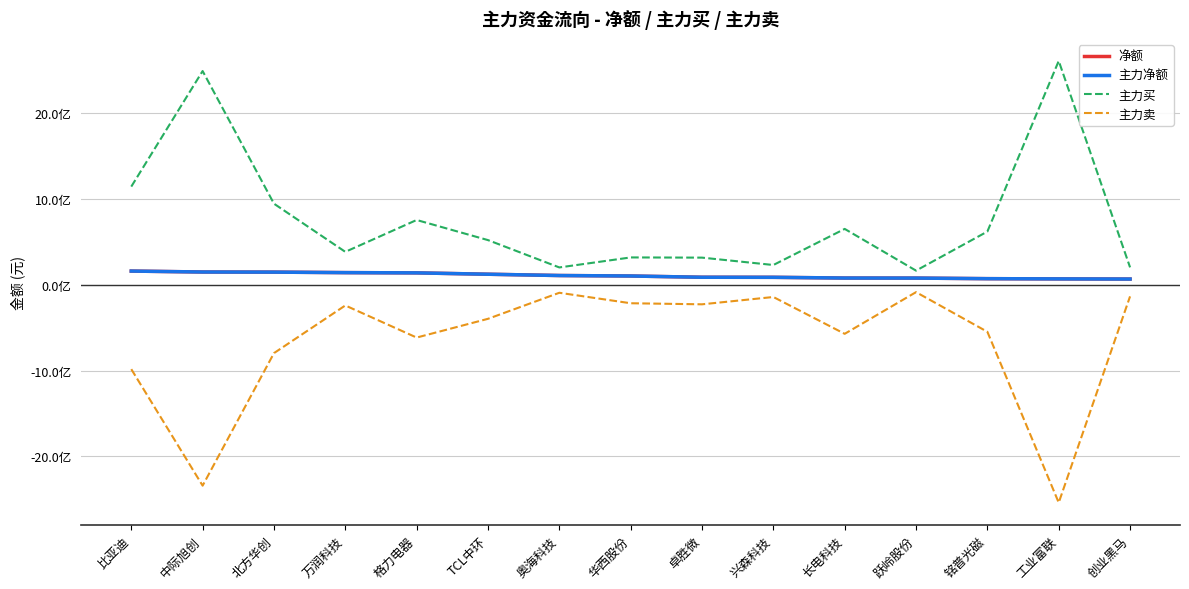

What is the difference between the maximum and minimum values in the 净额 series?

92894994